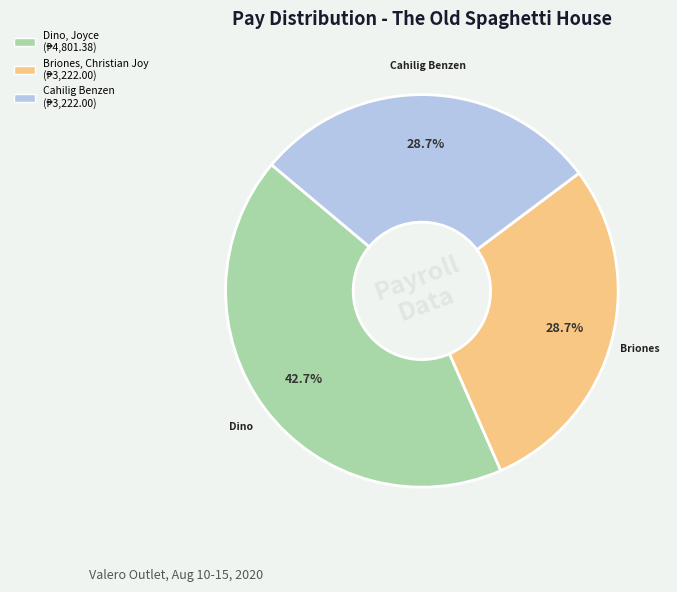

Is there a majority slice in this chart?

No